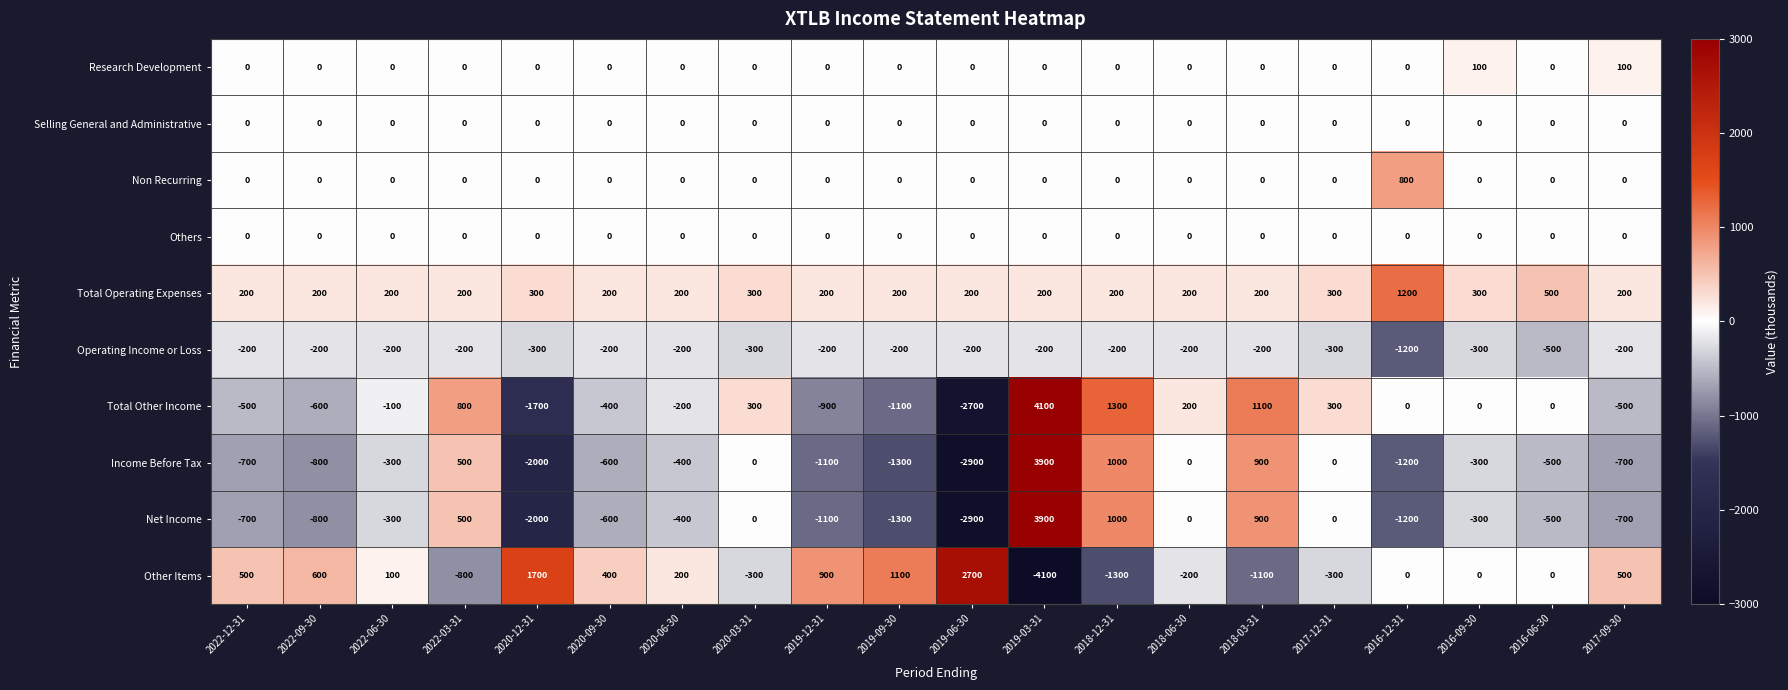

True or false: Operating Income or Loss has a value of -99 at 2022-03-31.

False